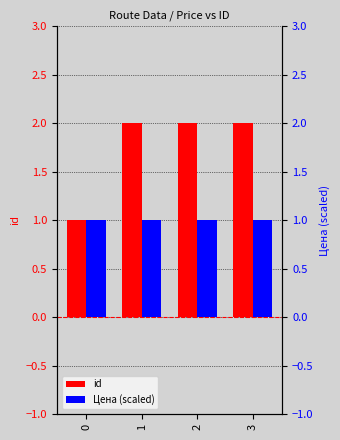

At how many categories does at least one series exceed 1?

3